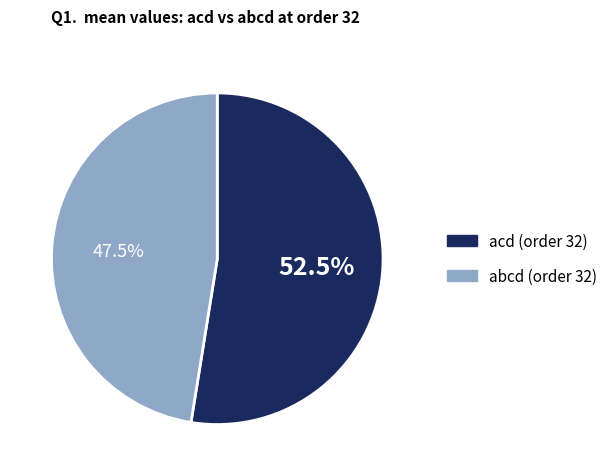

Is there any slice that represents more than half of the pie?

Yes